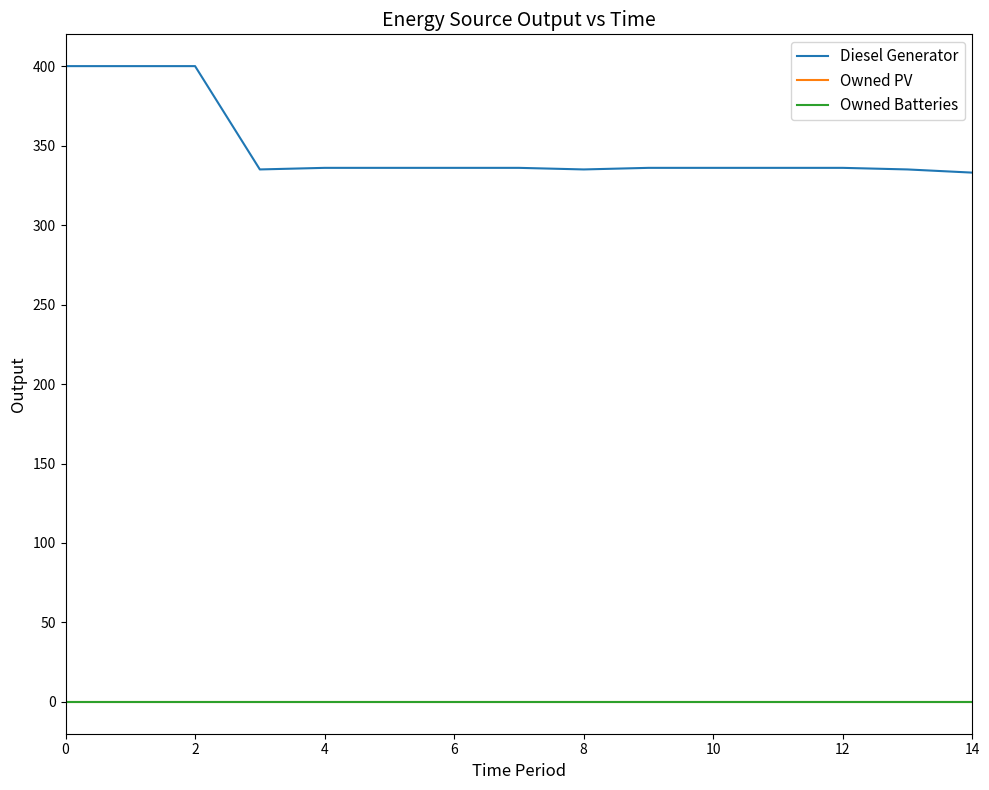

True or false: Owned PV and Owned Batteries cross at least once.

False